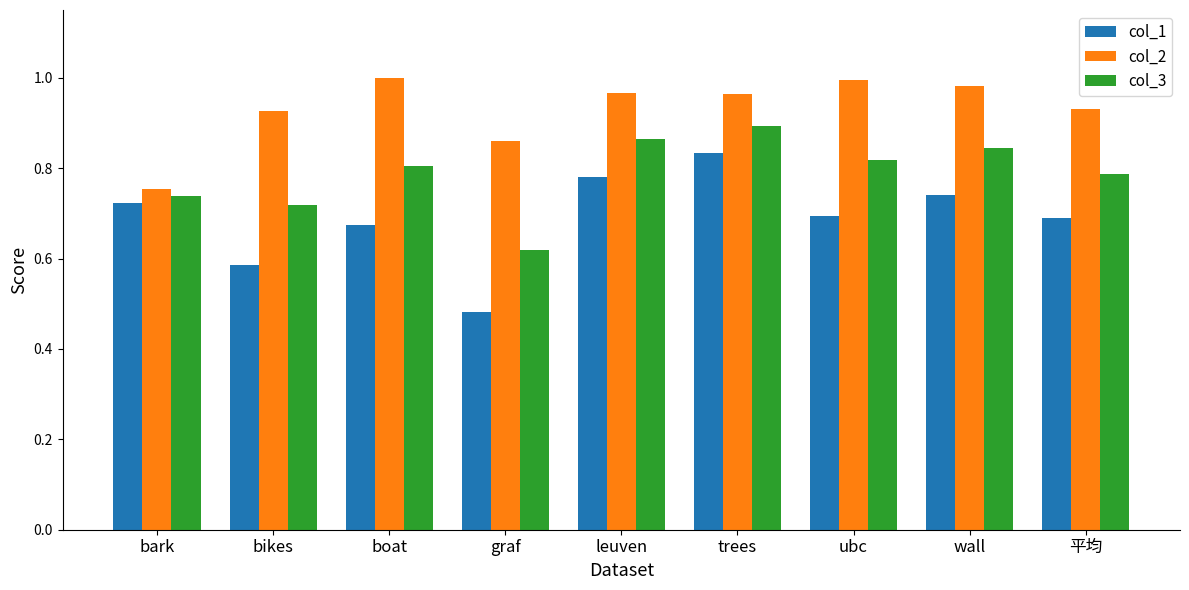

Where is col_2 nearest to the value 0?

bark